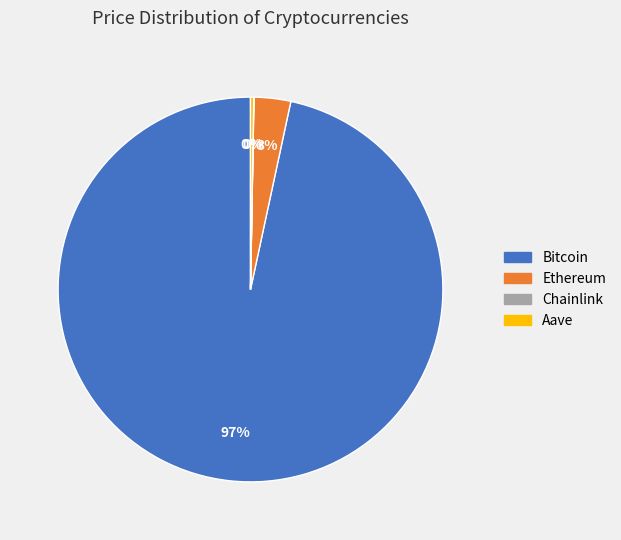

True or false: Bitcoin accounts for 97% of the total.

True